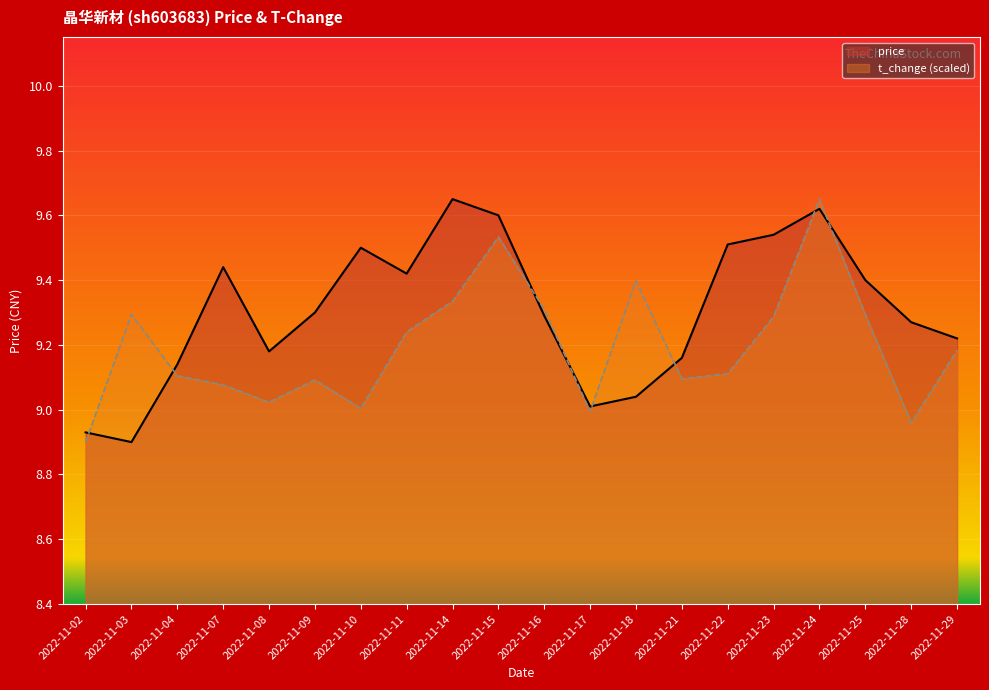

What is the value of the price point at the 14th from the left?

9.2